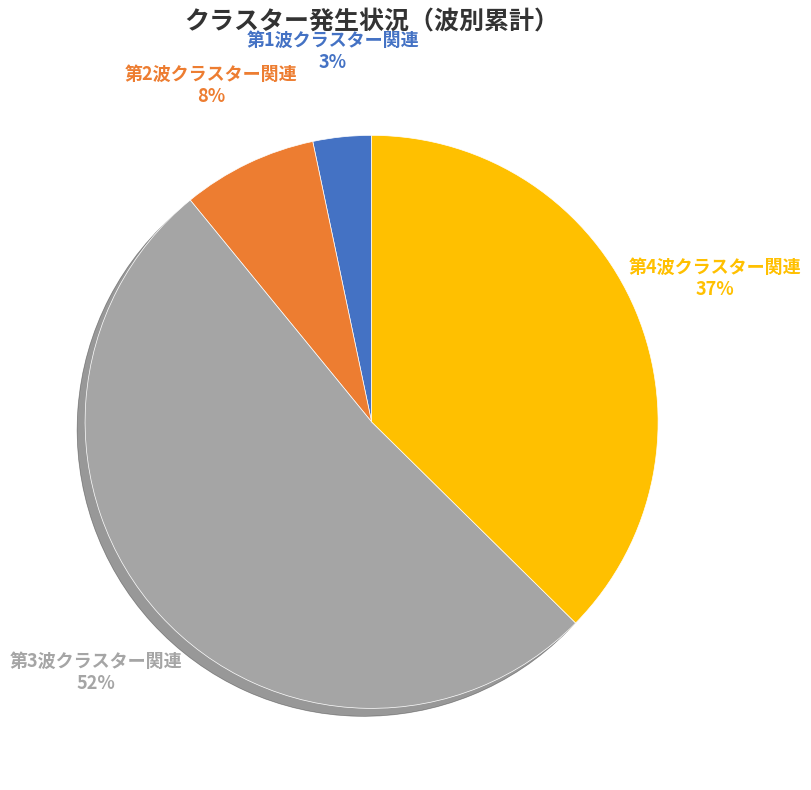

What is the ratio of the value at 第3波クラスター関連 to the value at 第4波クラスター関連?

1.4